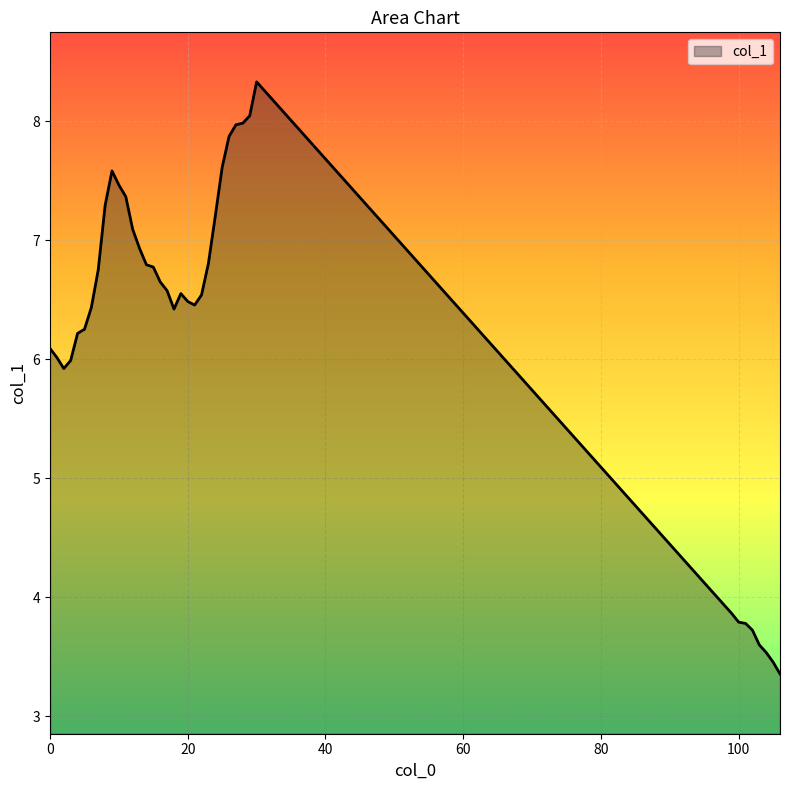

What is the greatest value displayed?

8.3